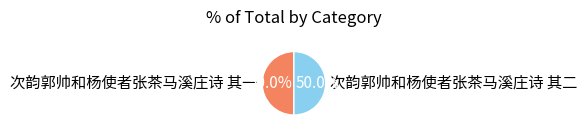

To the nearest percent, what percentage of the pie is 次韵郭帅和杨使者张茶马溪庄诗 其二?

50%